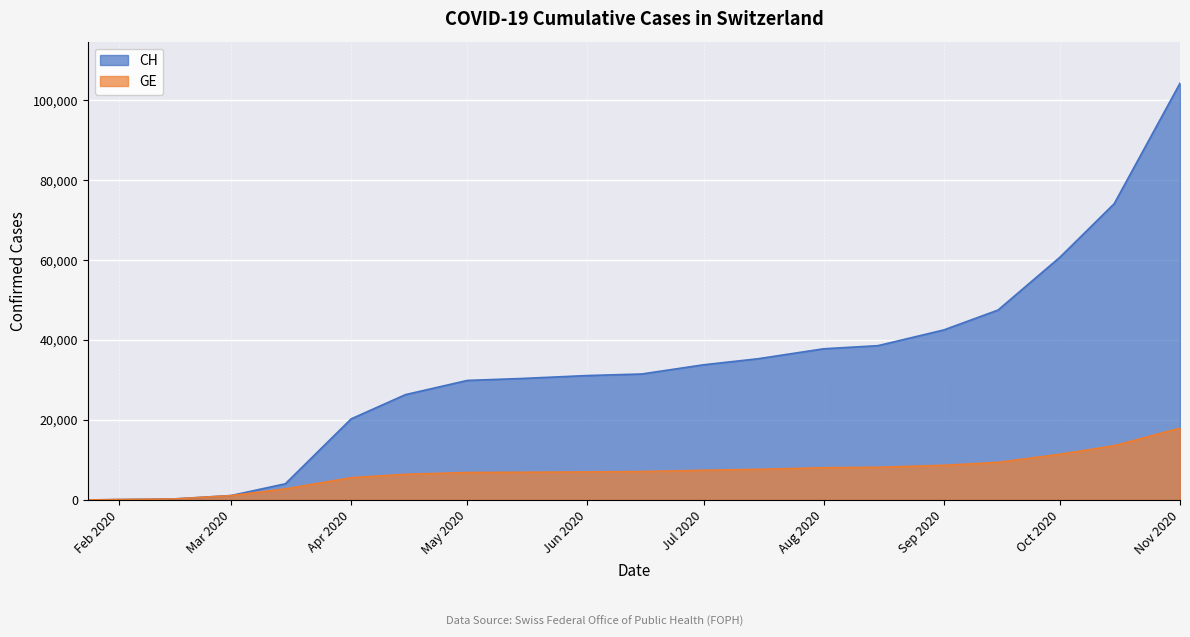

List the series in order of their overall mean, highest first.

CH, GE